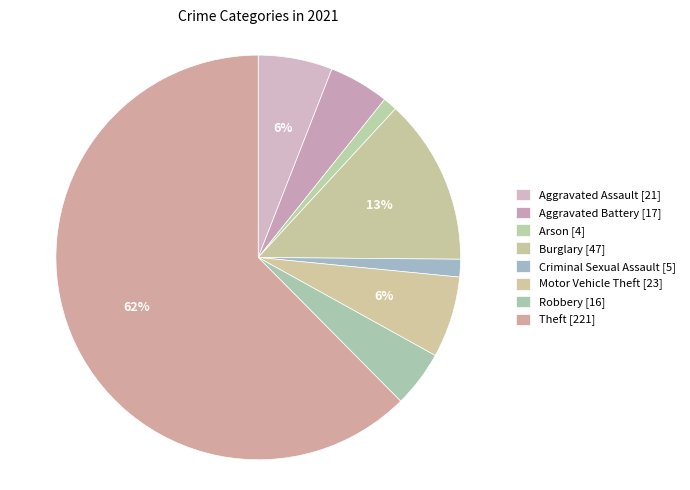

Which slice represents more than half of the pie?

Theft